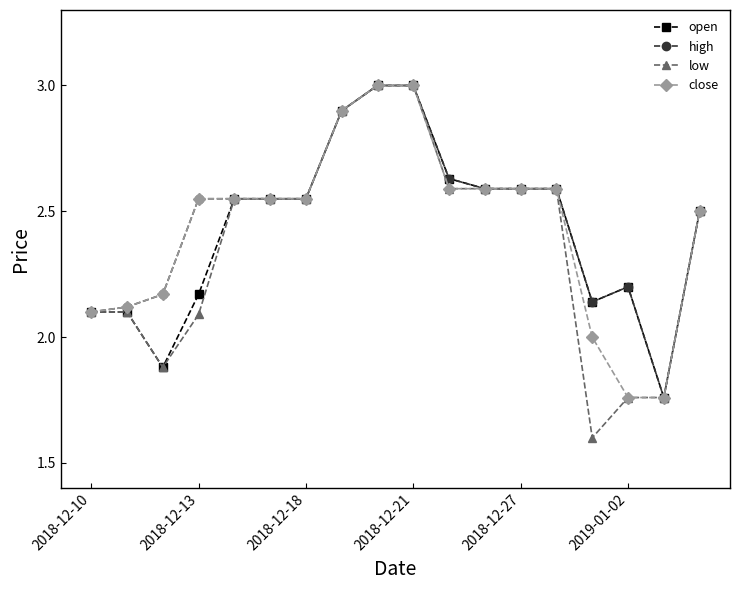

What is the difference between the second highest and minimum values in the close series?

1.2